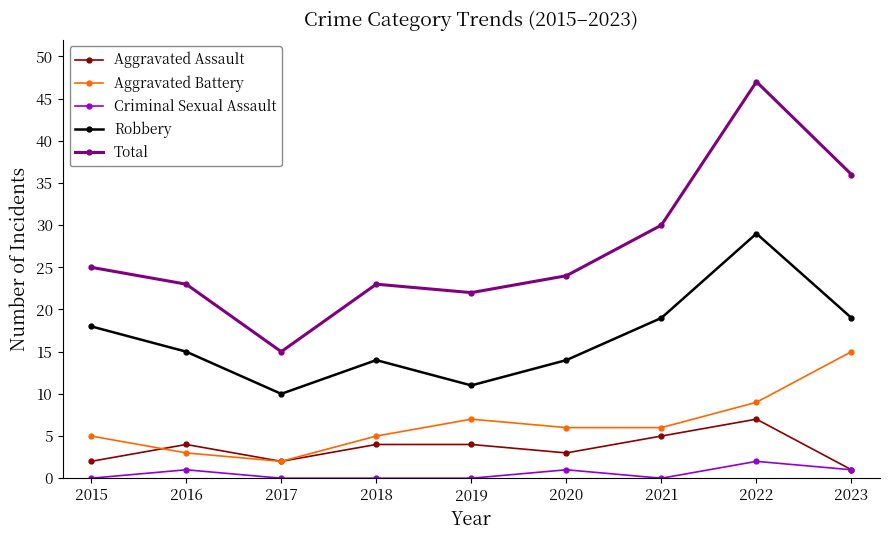

What value does the Robbery series have at 2017?

10